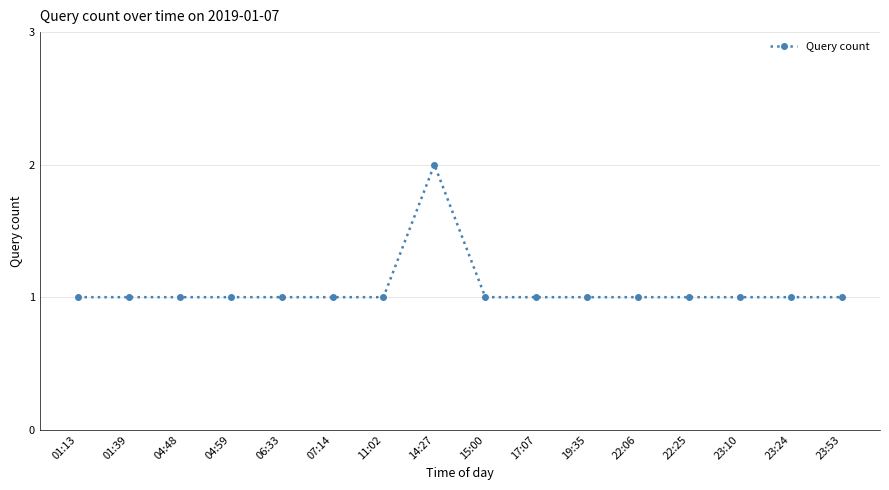

What is the difference between the maximum and minimum values?

1